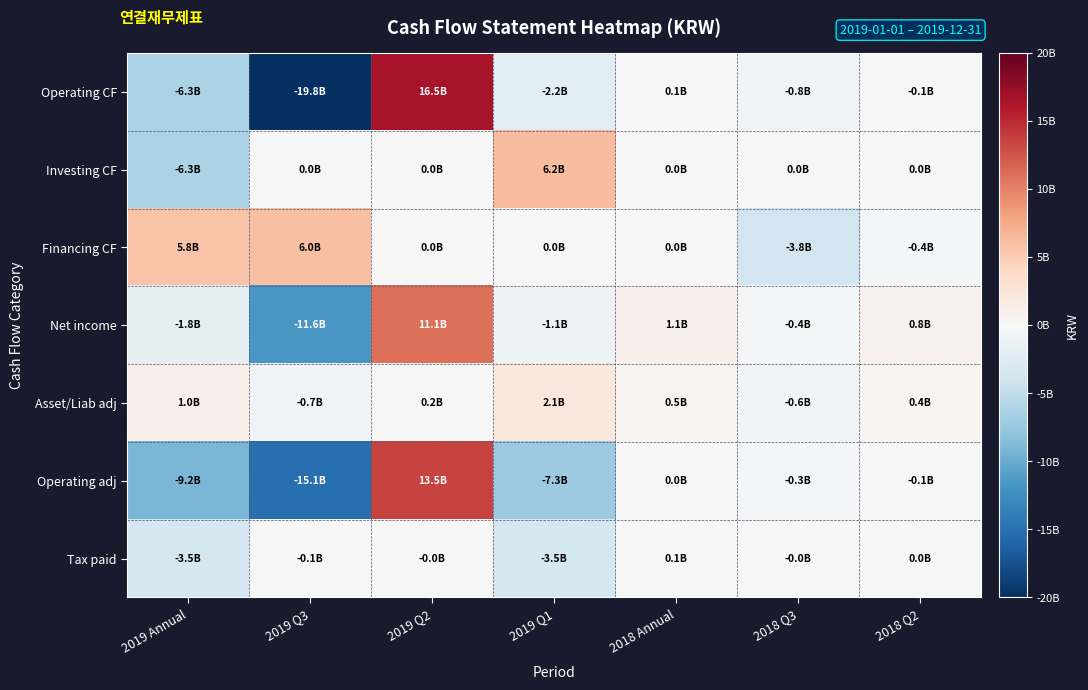

Reading right to left, extract all data points from this chart.

Operating CF: 2018 Q2=-86568194	2018 Q3=-835209069	2018 Annual=59581132	2019 Q1=-2203657409	2019 Q2=16482969417	2019 Q3=-19846313537	2019 Annual=-6256061272
Investing CF: 2018 Q2=0	2018 Q3=12000000	2018 Annual=0	2019 Q1=6228547601	2019 Q2=12000000	2019 Q3=0	2019 Annual=-6310233797
Financing CF: 2018 Q2=-434054969	2018 Q3=-3801800930	2018 Annual=0	2019 Q1=0	2019 Q2=0	2019 Q3=6000000000	2019 Annual=5756175318
Net income: 2018 Q2=848012538	2018 Q3=-441782743	2018 Annual=1080280463	2019 Q1=-1092294789	2019 Q2=11058914347	2019 Q3=-11600802176	2019 Annual=-1843697436
Asset/Liab adj: 2018 Q2=423279361	2018 Q3=-625202487	2018 Annual=510851030	2019 Q1=2080810605	2019 Q2=153251837	2019 Q3=-661190254	2019 Annual=1035241370
Operating adj: 2018 Q2=-70355651	2018 Q3=-340141072	2018 Annual=9953410	2019 Q1=-7290360344	2019 Q2=13532207984	2019 Q3=-15148506474	2019 Annual=-9166490845
Tax paid: 2018 Q2=5850180	2018 Q3=-23613001	2018 Annual=121094835	2019 Q1=-3476769884	2019 Q2=-15956236	2019 Q3=-83714849	2019 Annual=-3484809315